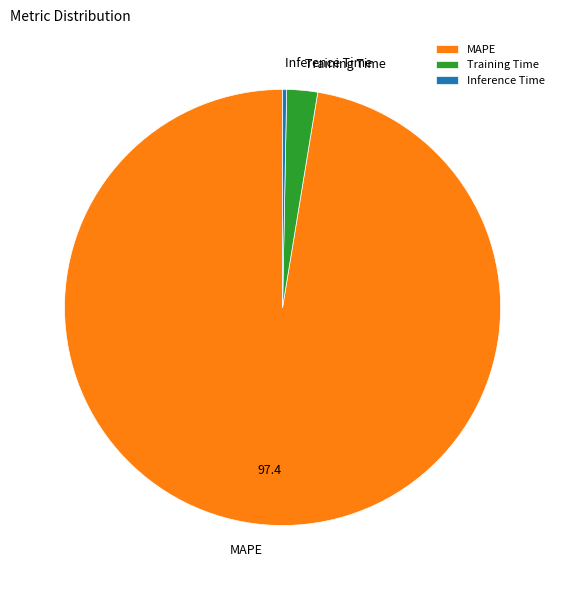

Rank the categories by value from highest to lowest.

MAPE, Training Time, Inference Time